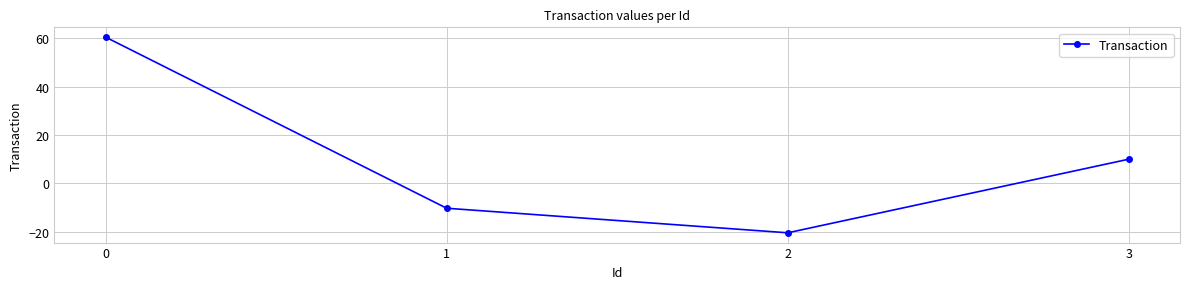

The chart shows a value of -20.5 at 2. True or false?

True